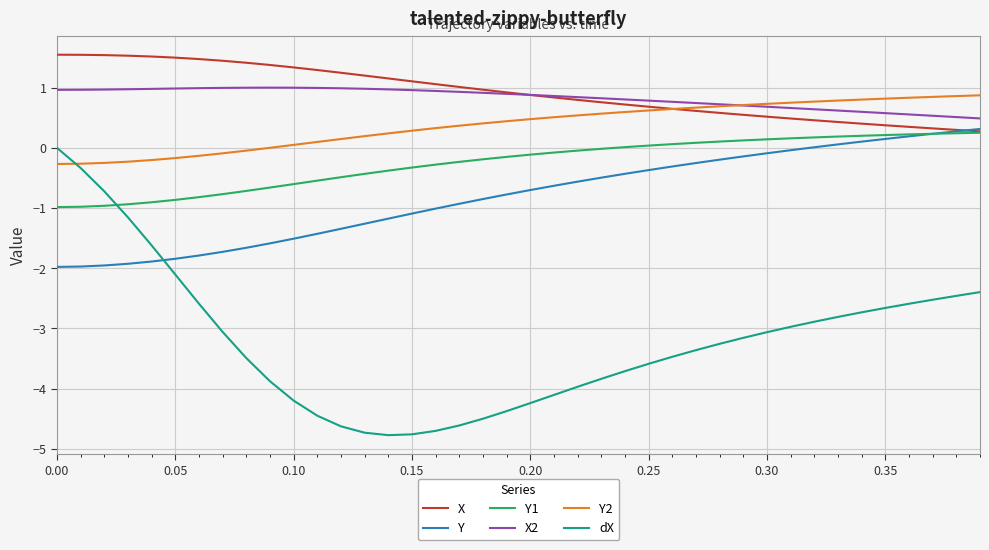

True or false: Y2 and Y intersect in this chart.

False